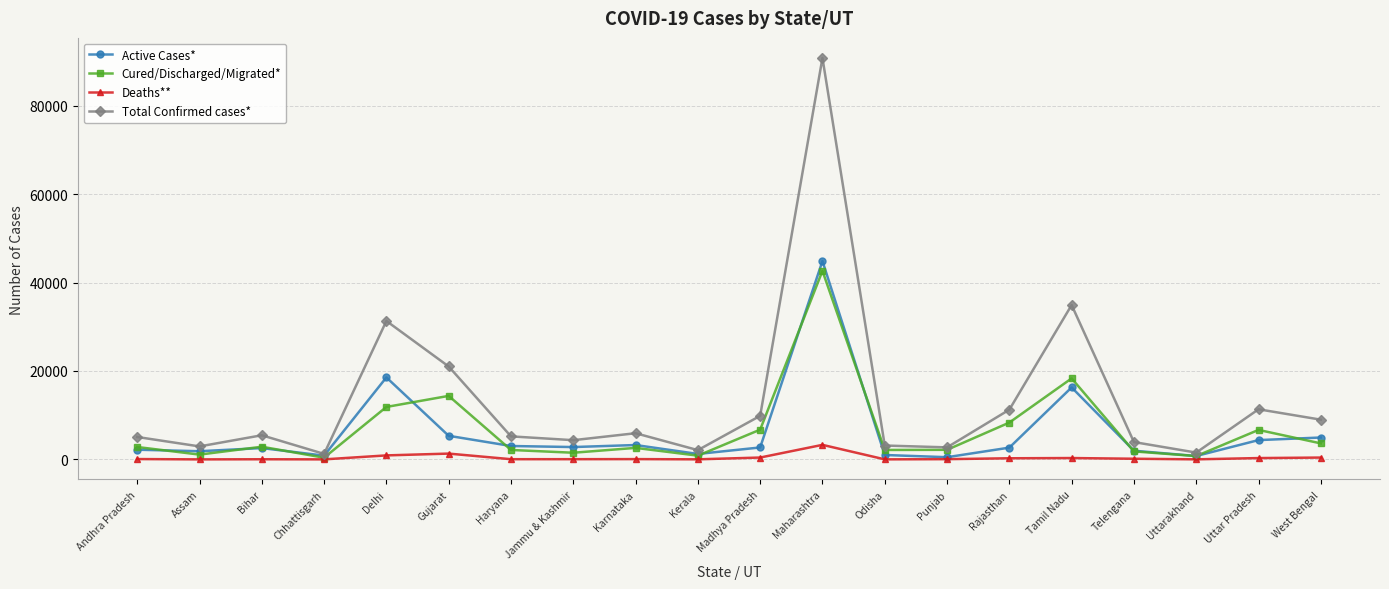

What is the difference between the highest and lowest values at Gujarat?

19701